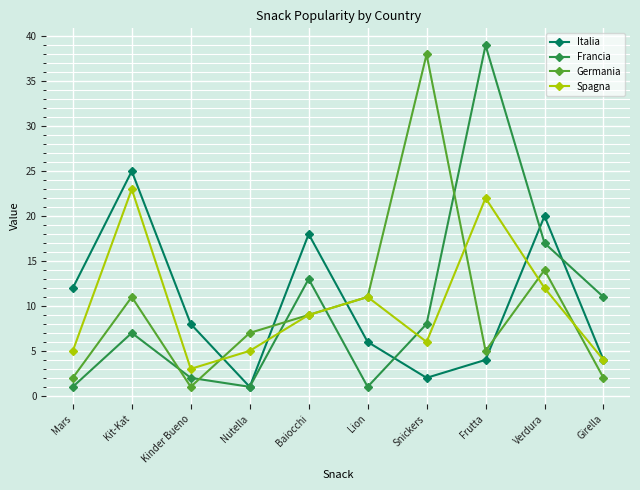

What is the label of the 8th point from the left?

Frutta